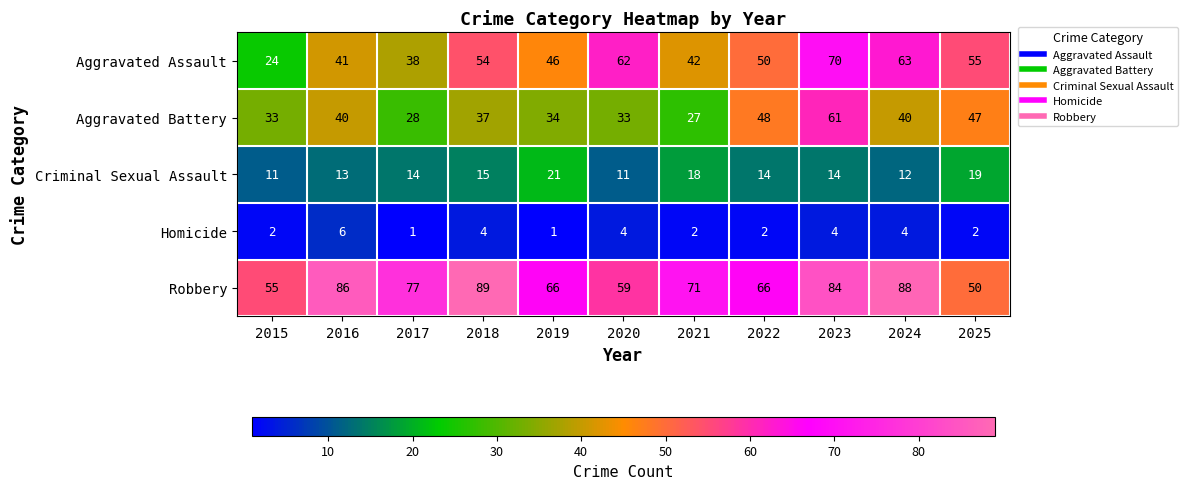

How many distinct data groups are displayed?

5